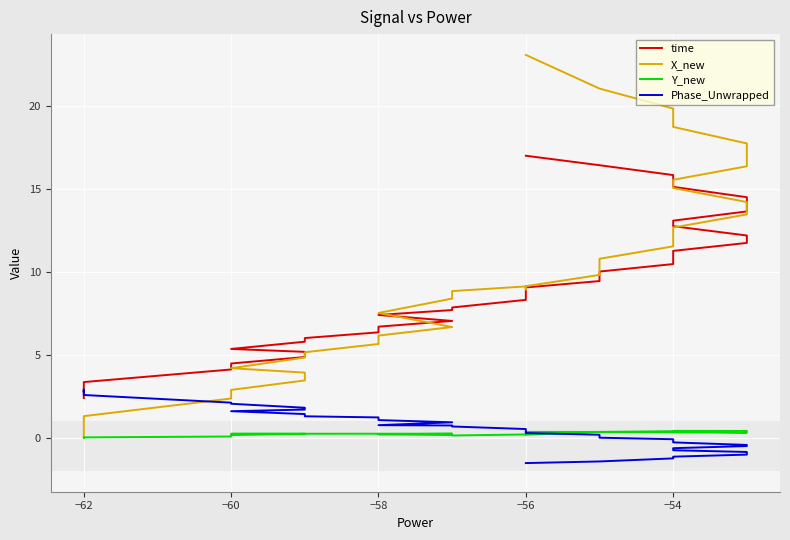

Where do Y_new and Phase_Unwrapped first cross each other?

−56 and −56